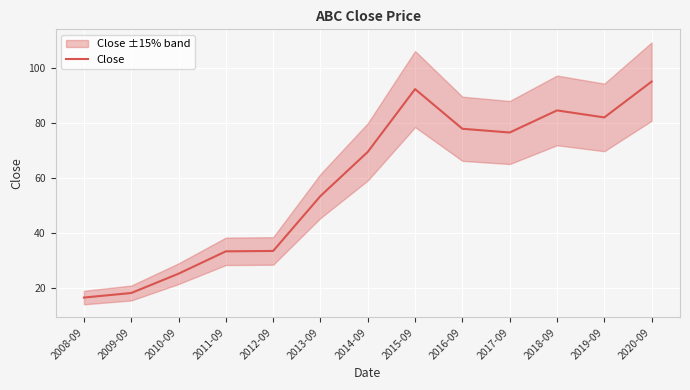

How many interior local valleys (lower than both neighbors) does the data have?

2